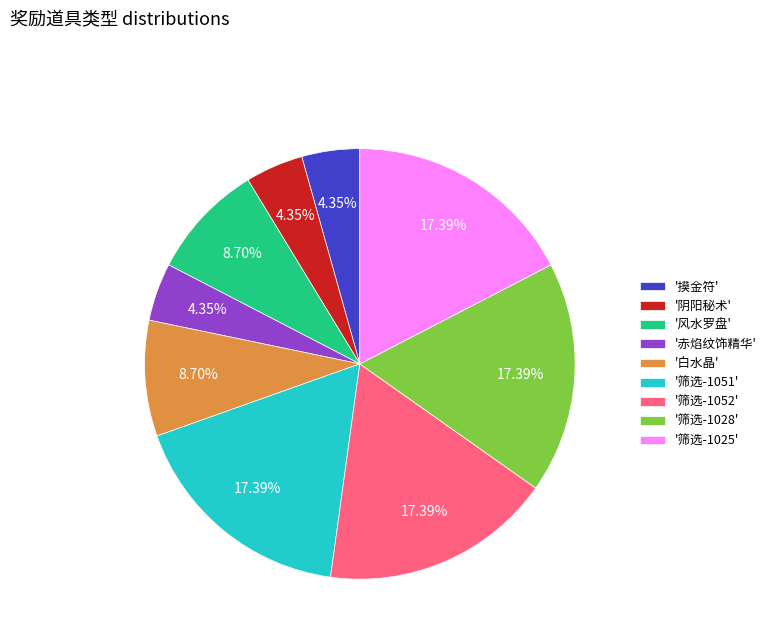

Combined, do '筛选-1028' and '筛选-1051' account for over 50%?

No